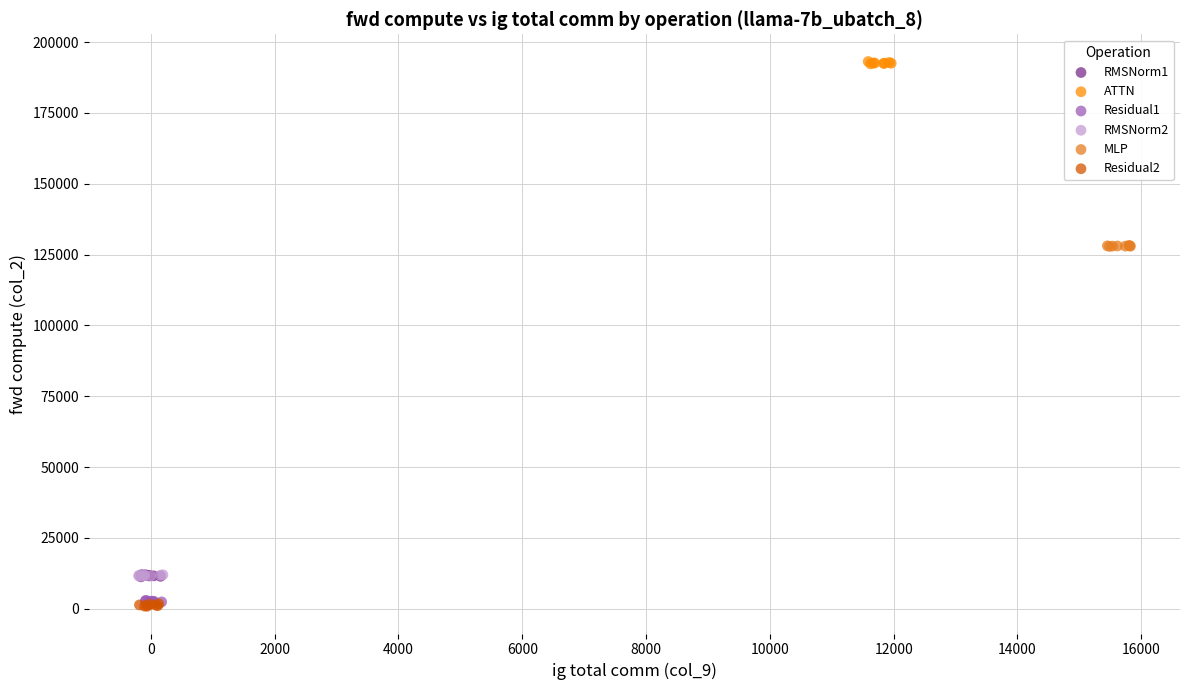

Which series contains the highest Y value?

ATTN